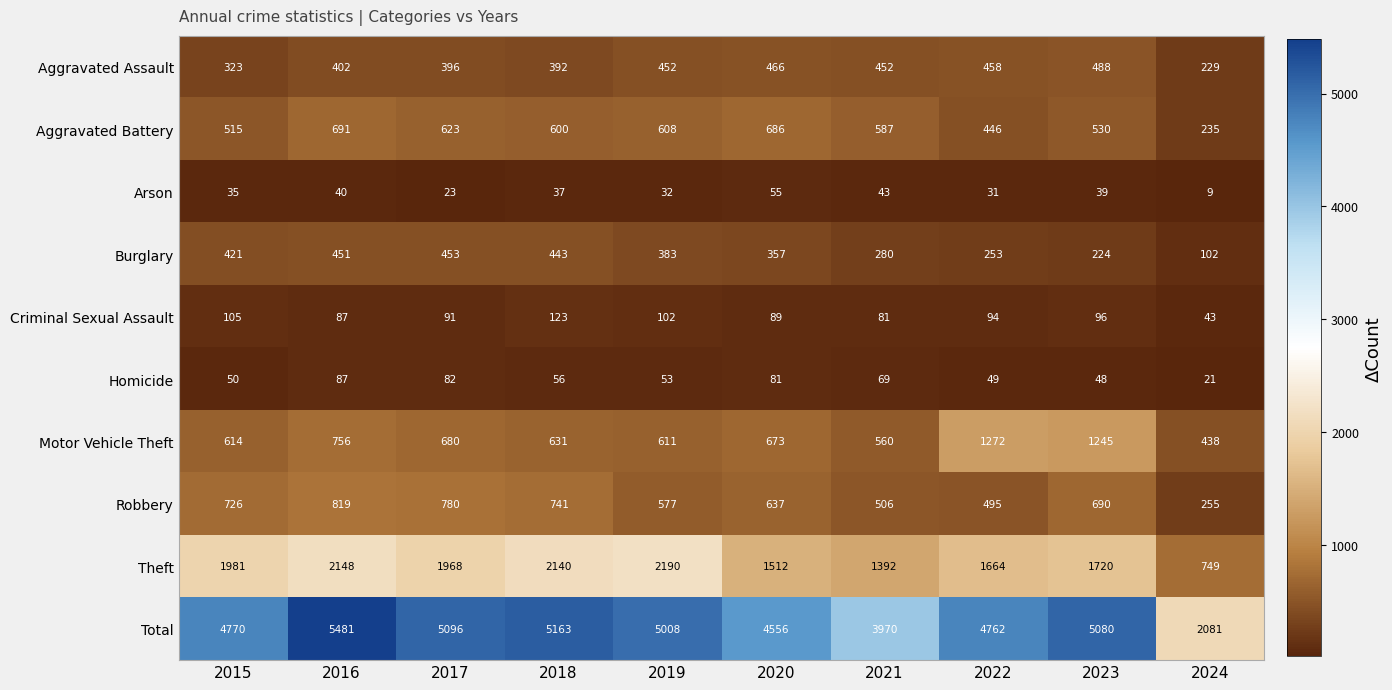

Where does the Criminal Sexual Assault series first go above 94?

2015